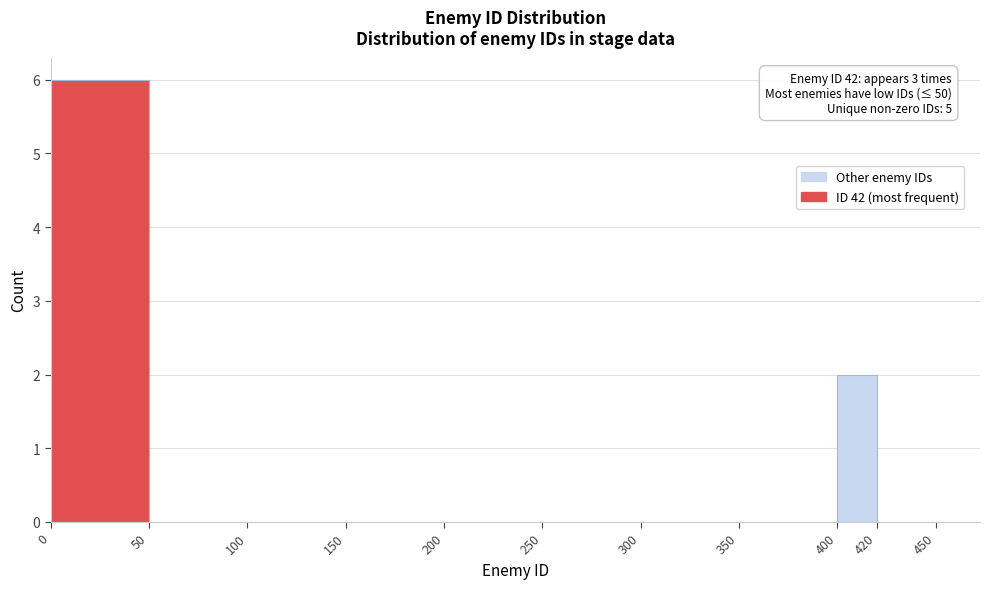

Over which range of the x-axis is the bar tallest?

0 to 50